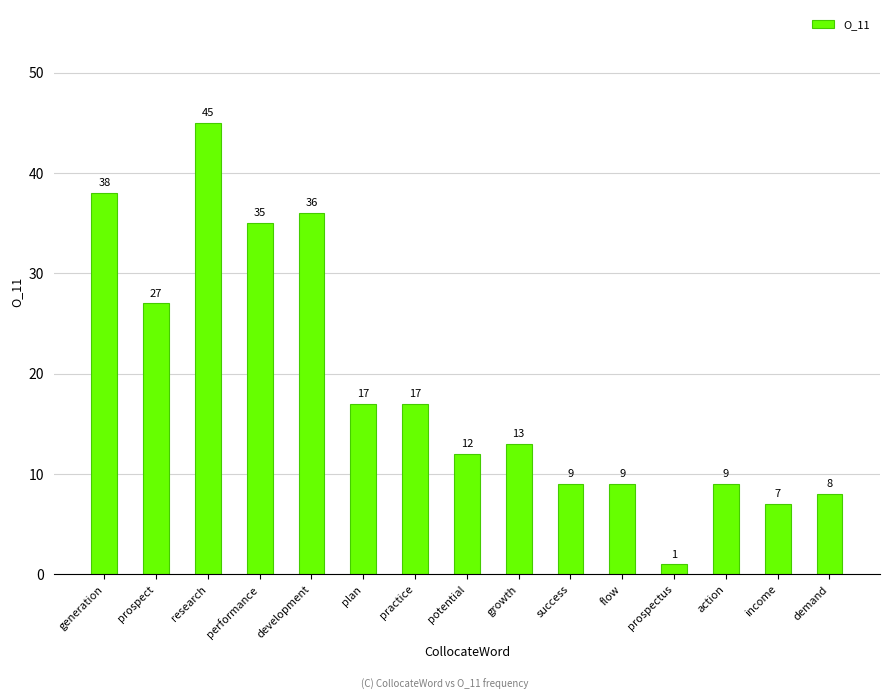

Is it true that the value at generation is 38?

True